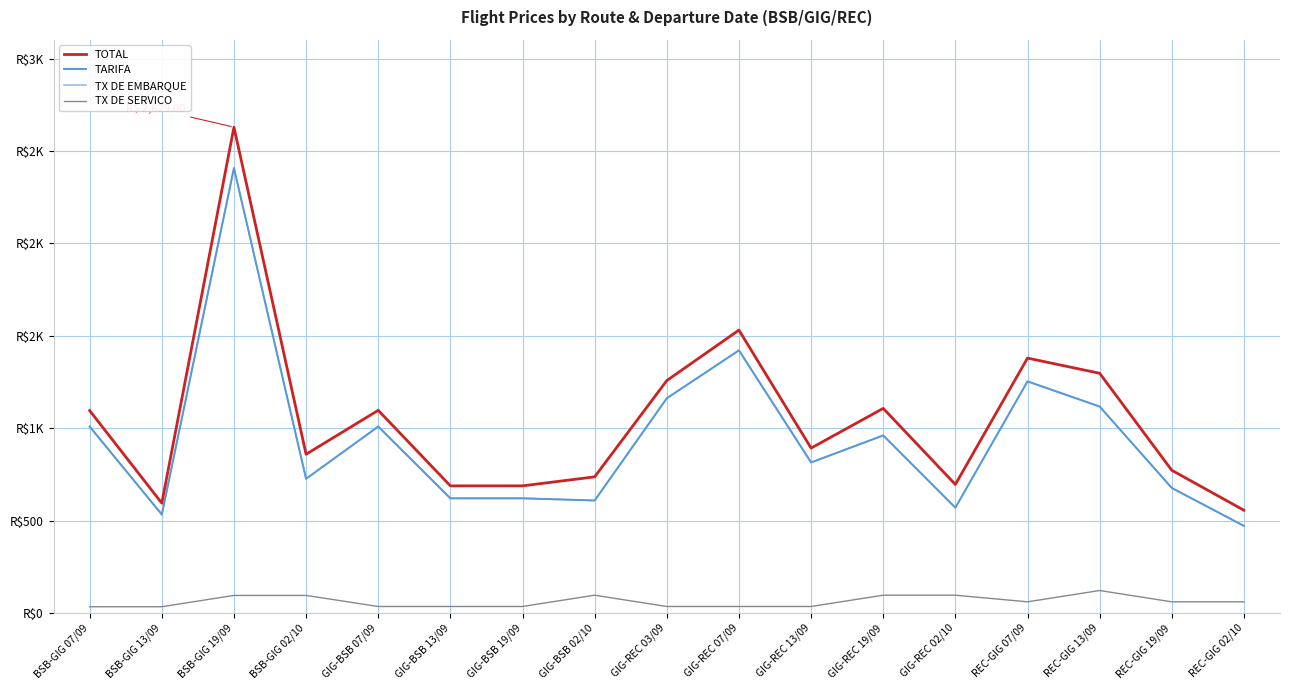

Does the chart have visible grid lines?

Yes